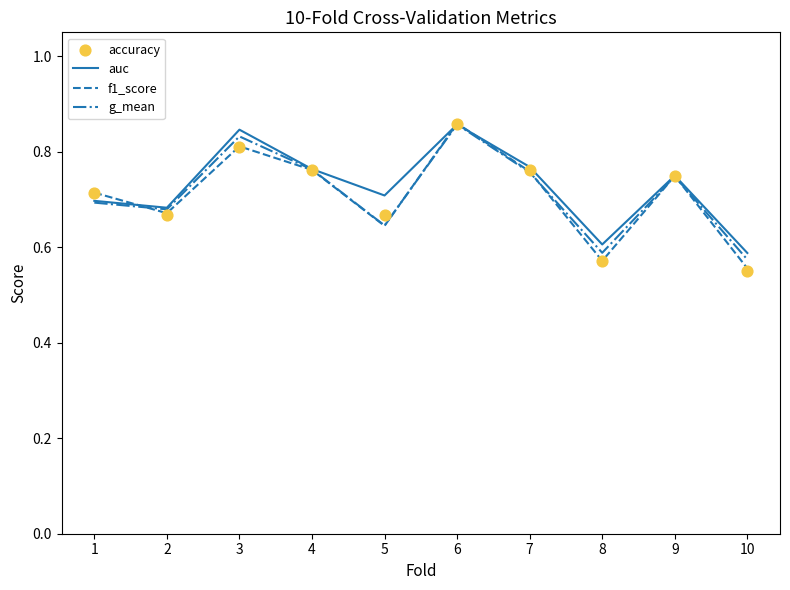

What is the total value across all series at 1?

2.8